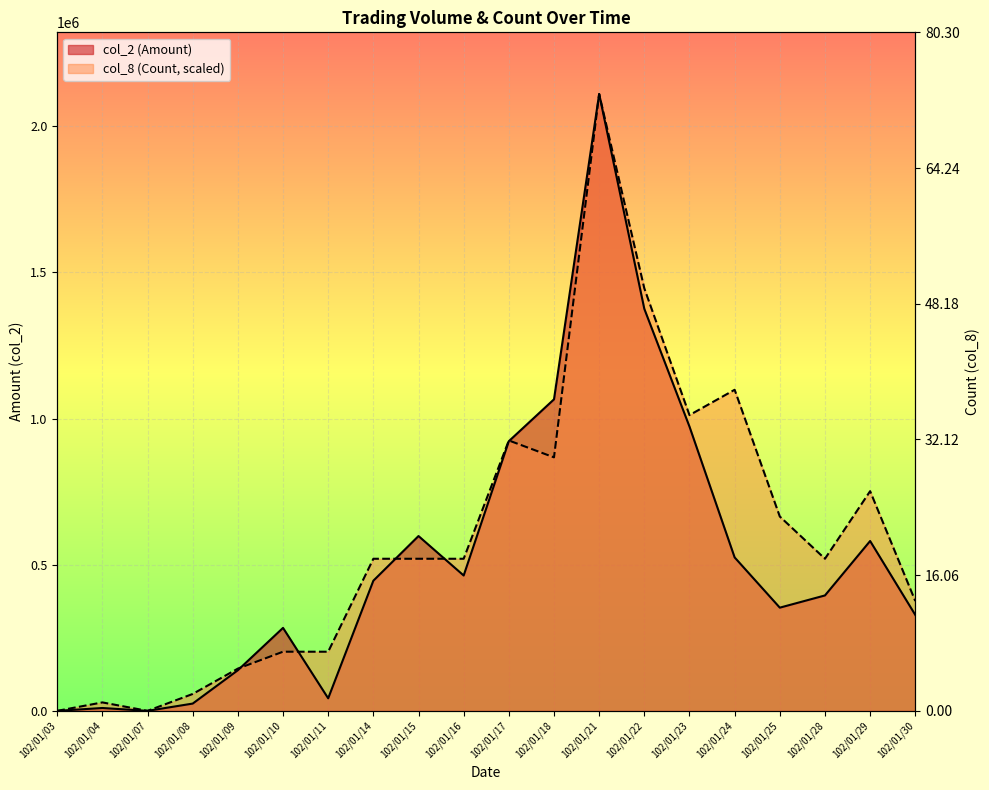

Reading left to right, list all the values displayed in this chart.

col_2 (Amount): 102/01/03=0.0	102/01/04=9790.0	102/01/07=0.0	102/01/08=24900.0	102/01/09=139020.0	102/01/10=283920.0	102/01/11=42950.0	102/01/14=445300.0	102/01/15=598170.0	102/01/16=463110.0	102/01/17=922720.0	102/01/18=1065950.0	102/01/21=2110540.0	102/01/22=1375470.0	102/01/23=972690.0	102/01/24=524990.0	102/01/25=353120.0	102/01/28=394910.0	102/01/29=581130.0	102/01/30=328310.0
col_8 (Count): 102/01/03=0.0	102/01/04=28911.5	102/01/07=0.0	102/01/08=57823.0	102/01/09=144557.5	102/01/10=202380.5	102/01/11=202380.5	102/01/14=520407.1	102/01/15=520407.1	102/01/16=520407.1	102/01/17=925168.2	102/01/18=867345.2	102/01/21=2110540.0	102/01/22=1445575.3	102/01/23=1011902.7	102/01/24=1098637.3	102/01/25=664964.7	102/01/28=520407.1	102/01/29=751699.2	102/01/30=375849.6